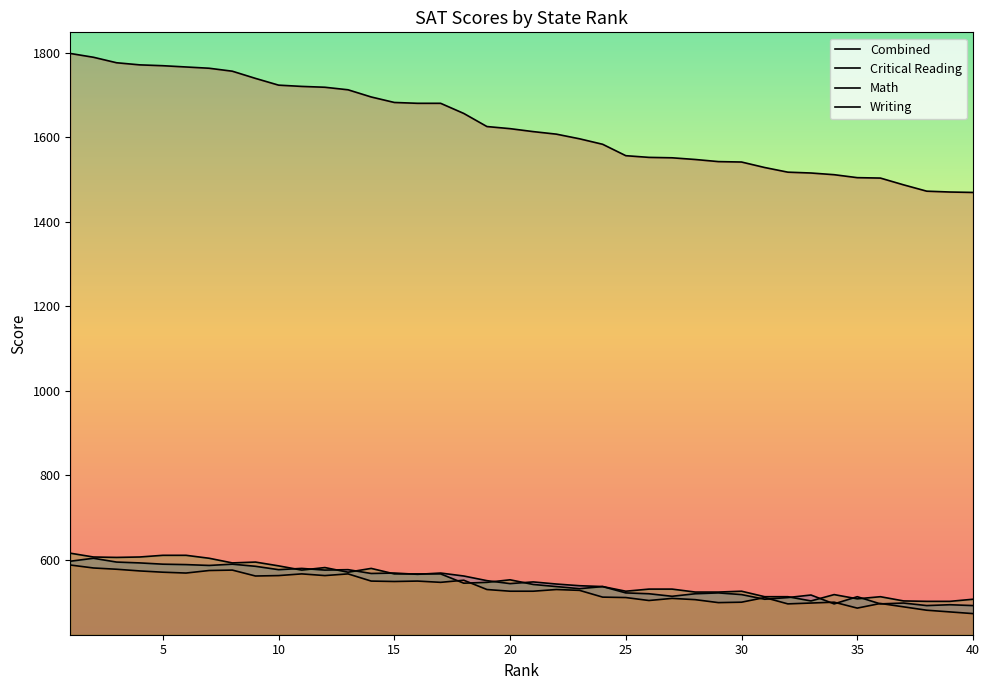

True or false: Writing has a value of 577 at 3.

True